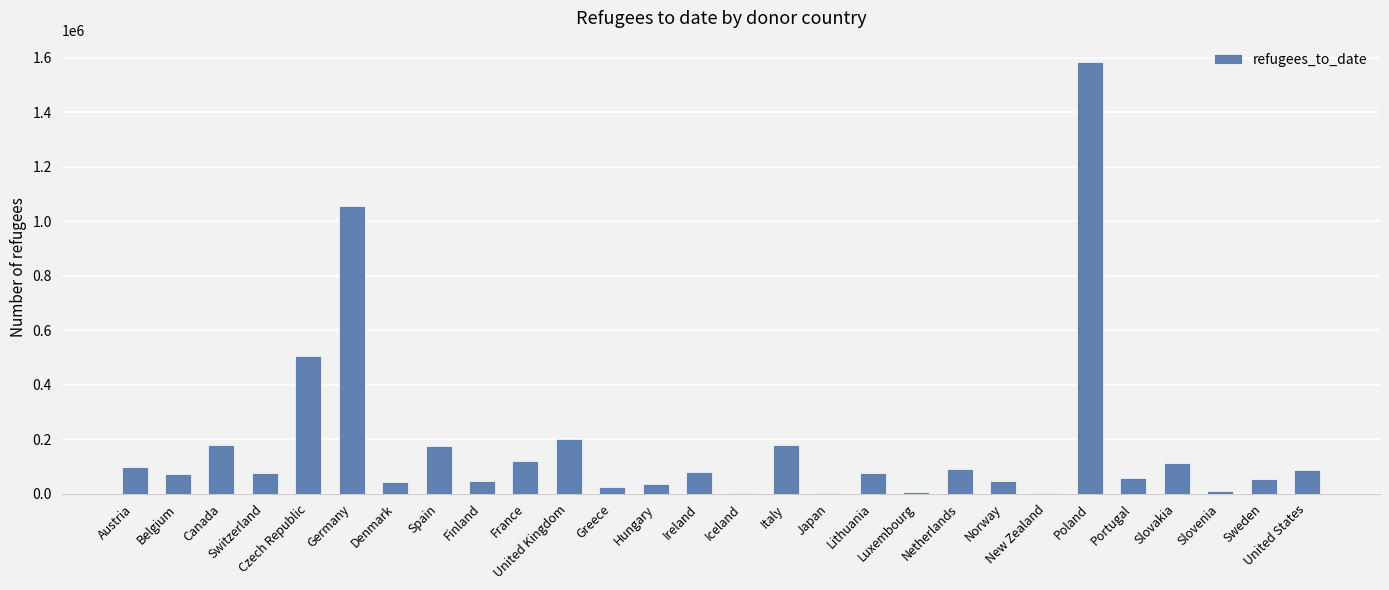

The value at Switzerland is 77450. True or false?

True